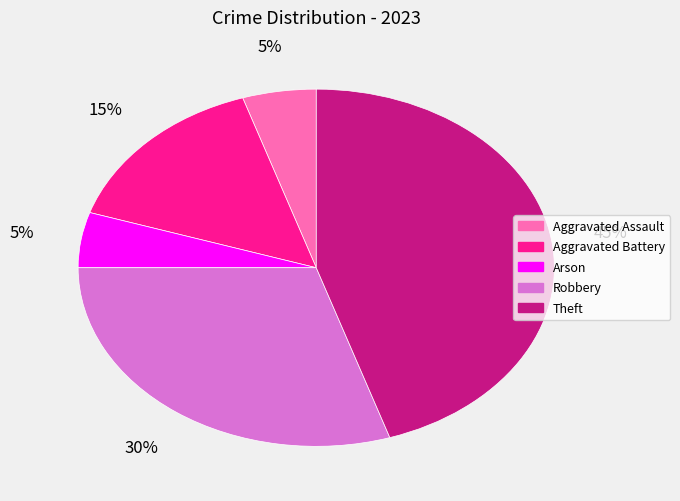

To the nearest percent, what is the average slice percentage?

20%